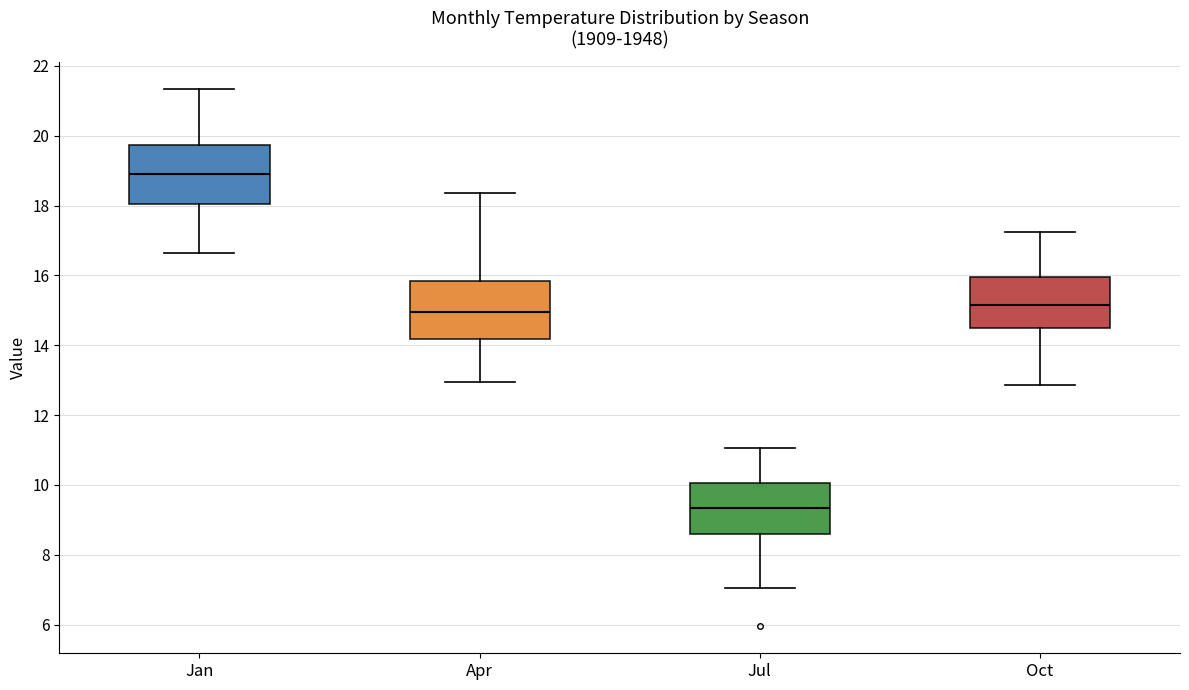

Reading left to right, read every box against the y-axis: the position of its median line, the range the box covers, and the ends of its whiskers. The values are not printed on the chart, so give them approximately, as read against the axis.

Jan: median 19.0, box 18.0 to 19.8, whiskers 16.6 to 21.4
Apr: median 15.0, box 14.2 to 15.8, whiskers 13.0 to 18.4
Jul: median 9.4, box 8.6 to 10.0, whiskers 7.0 to 11.0
Oct: median 15.2, box 14.4 to 16.0, whiskers 12.8 to 17.2